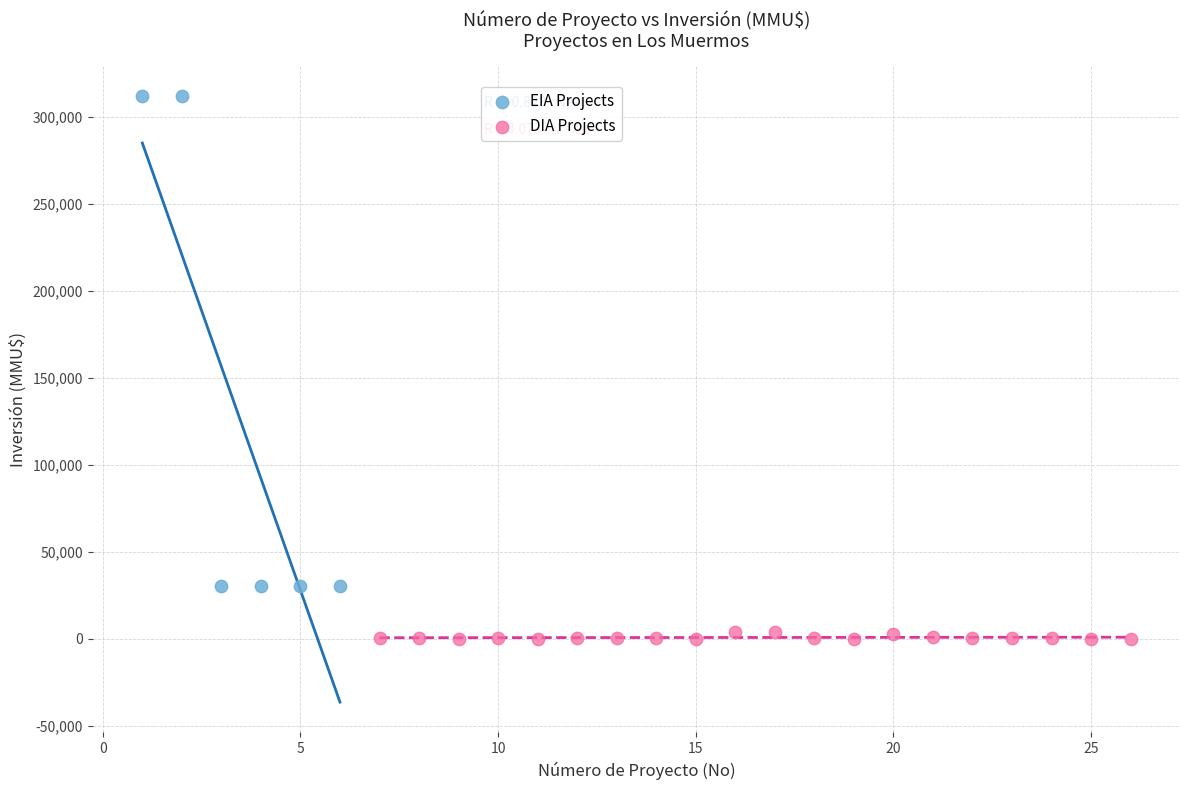

Which series contains the lowest Y value?

DIA Projects